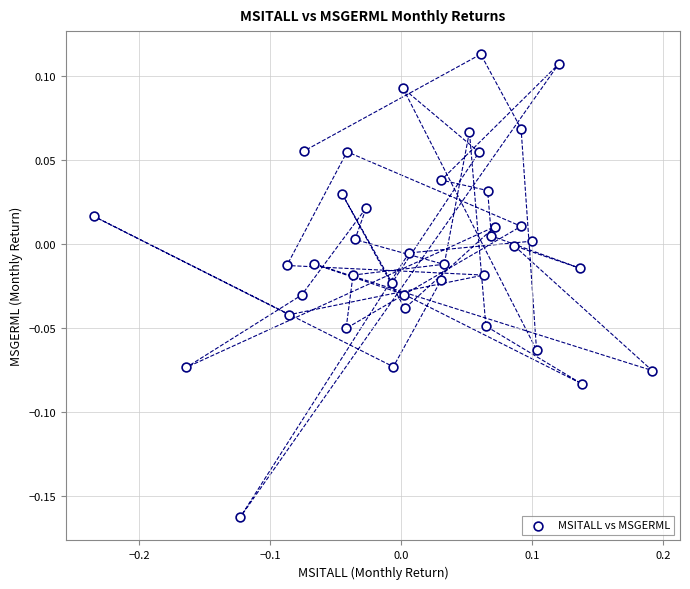

What is the range of X values (max minus min)?

0.4